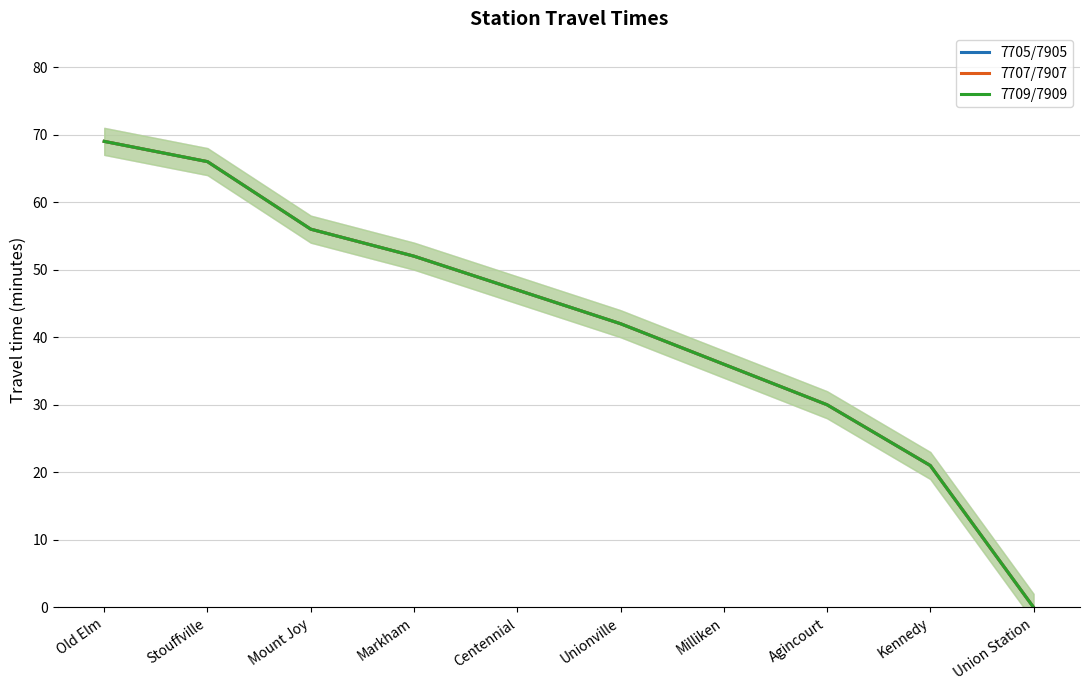

Which series has the widest spread of values?

7705/7905